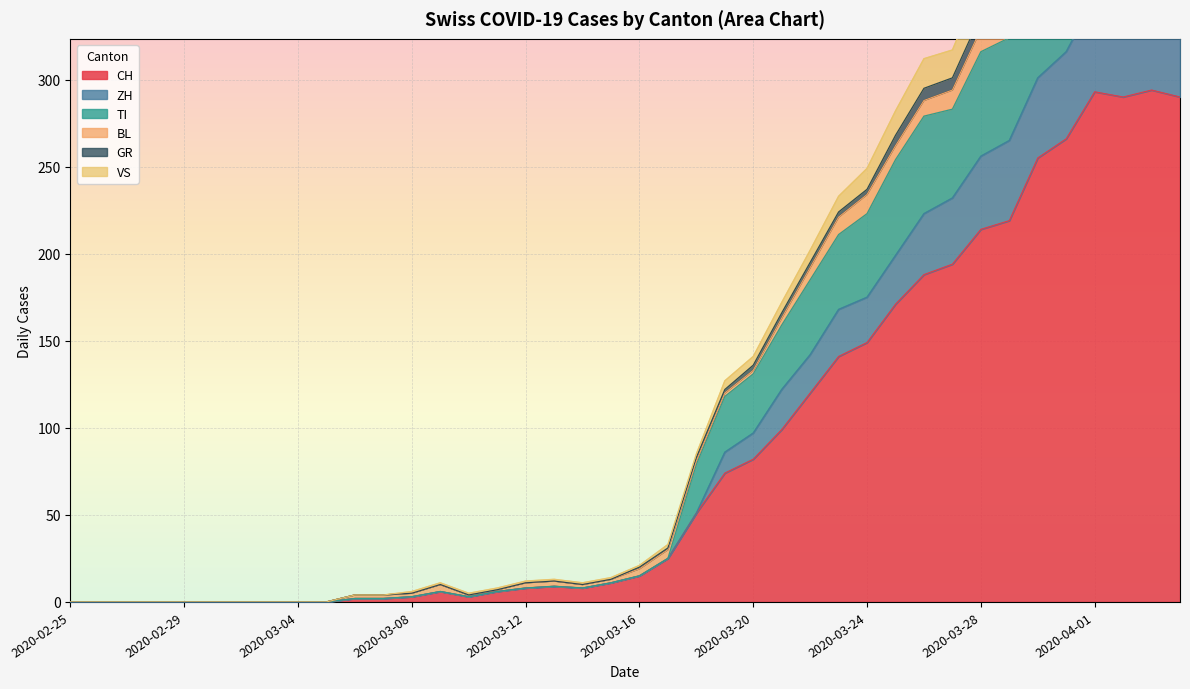

True or false: GR has a value of 10 at 2020-03-16.

False